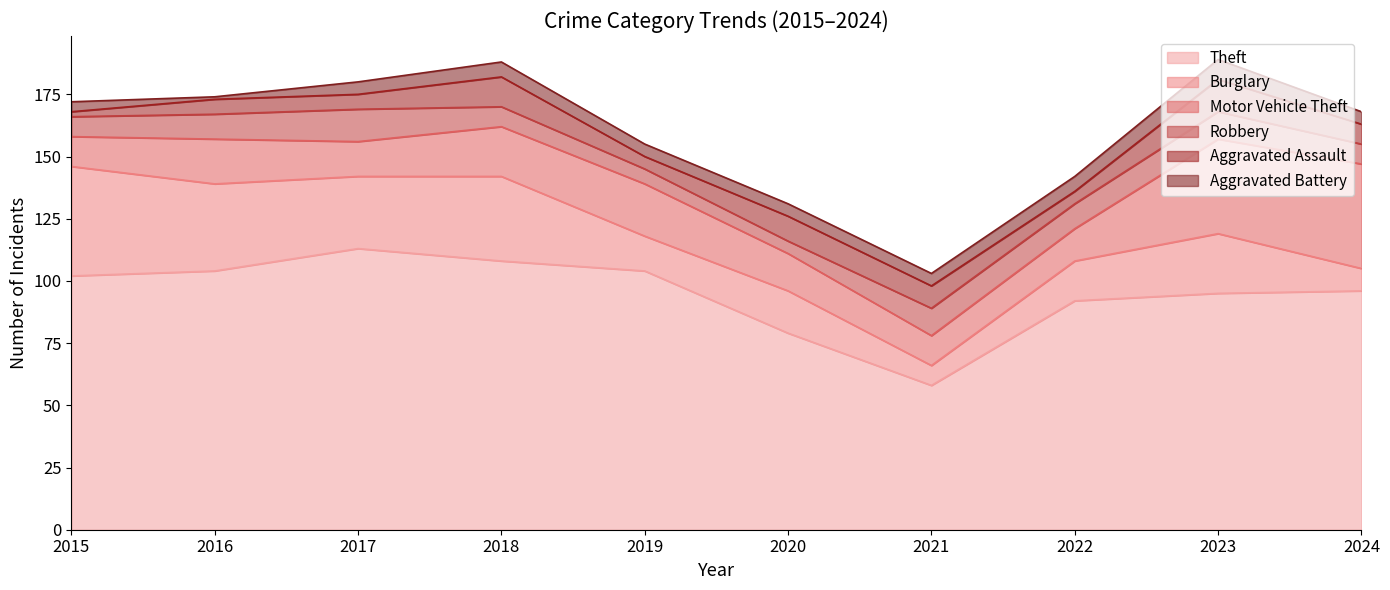

What are all the series names shown in the legend?

Theft, Burglary, Motor Vehicle Theft, Robbery, Aggravated Assault, Aggravated Battery